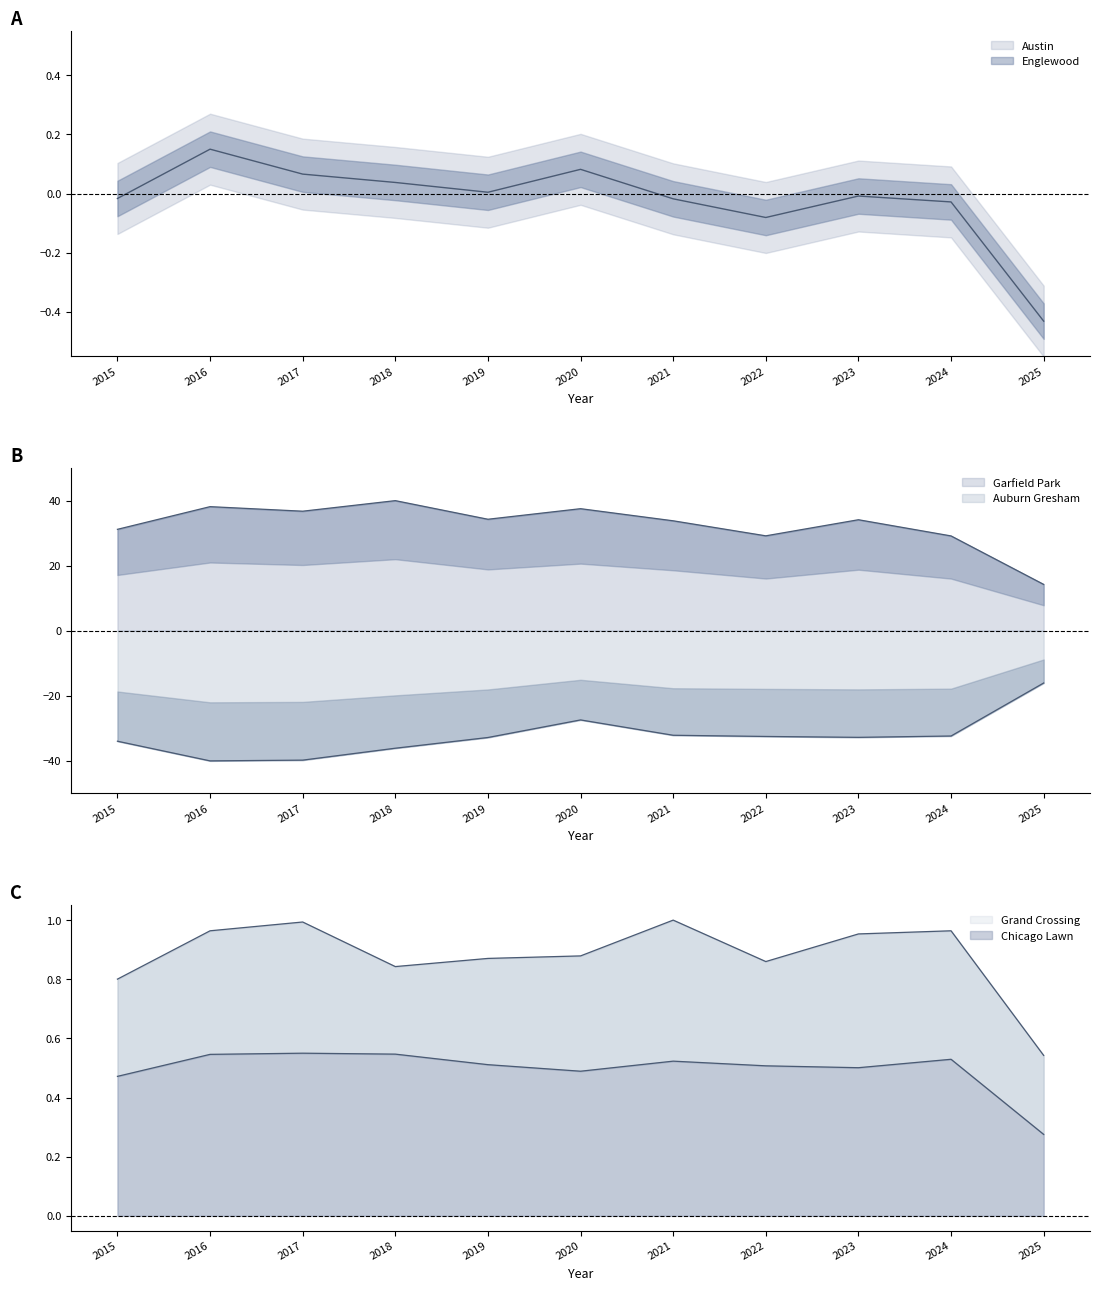

How many values in the Auburn Gresham series are below -32?

9